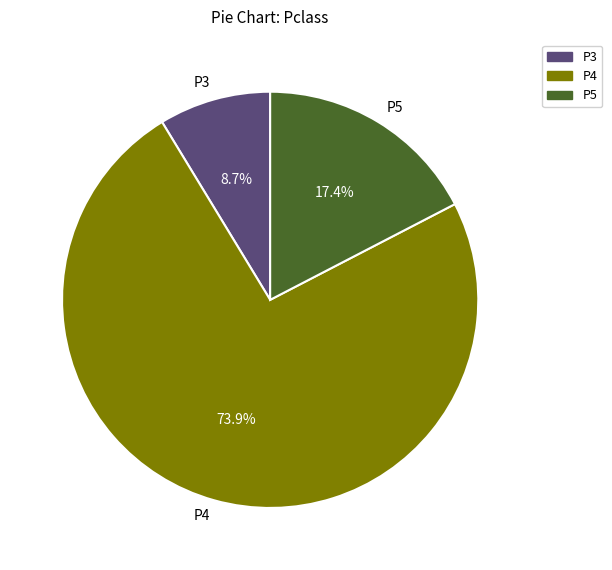

Which slice is the largest?

P4